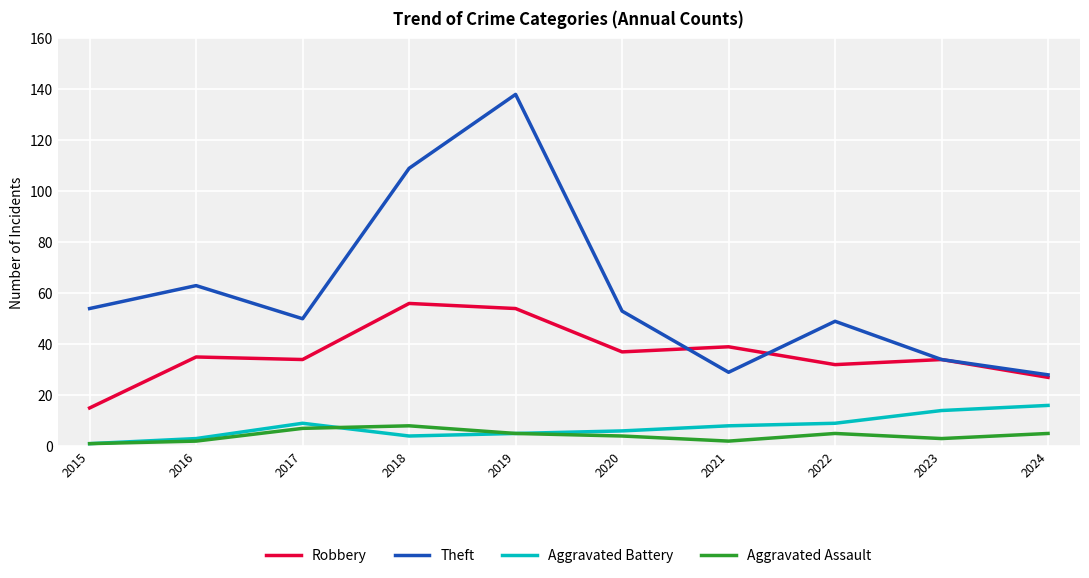

What is the highest value of the Aggravated Assault series?

8